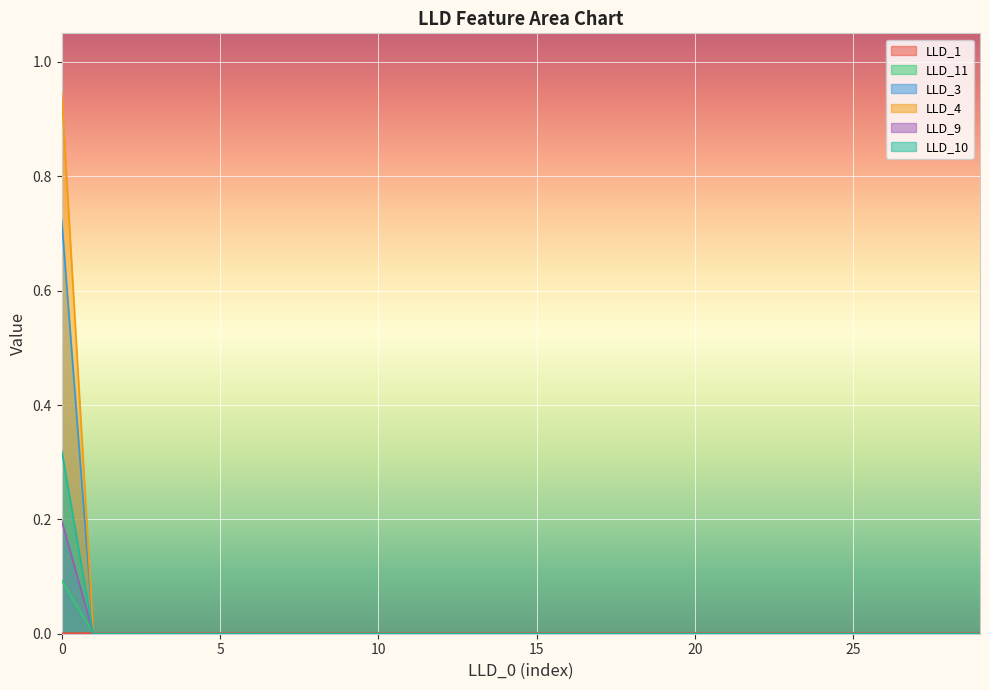

At which category does the chart reach its minimum across all series?

1